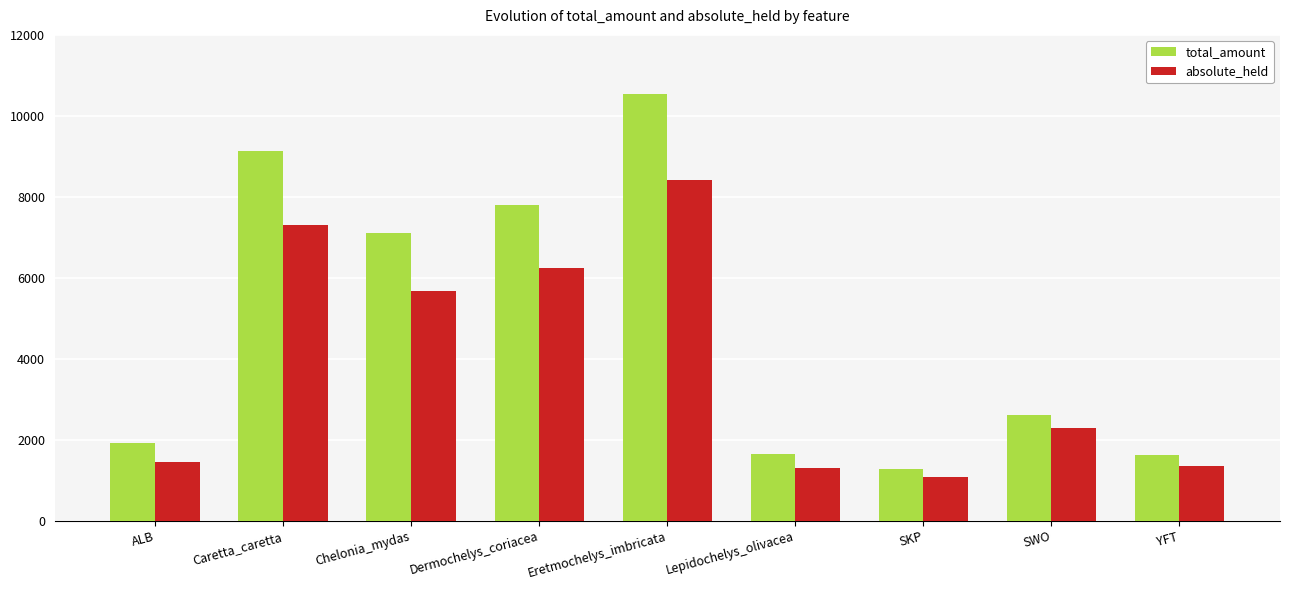

At which label is total_amount closest to 5910?

Chelonia_mydas